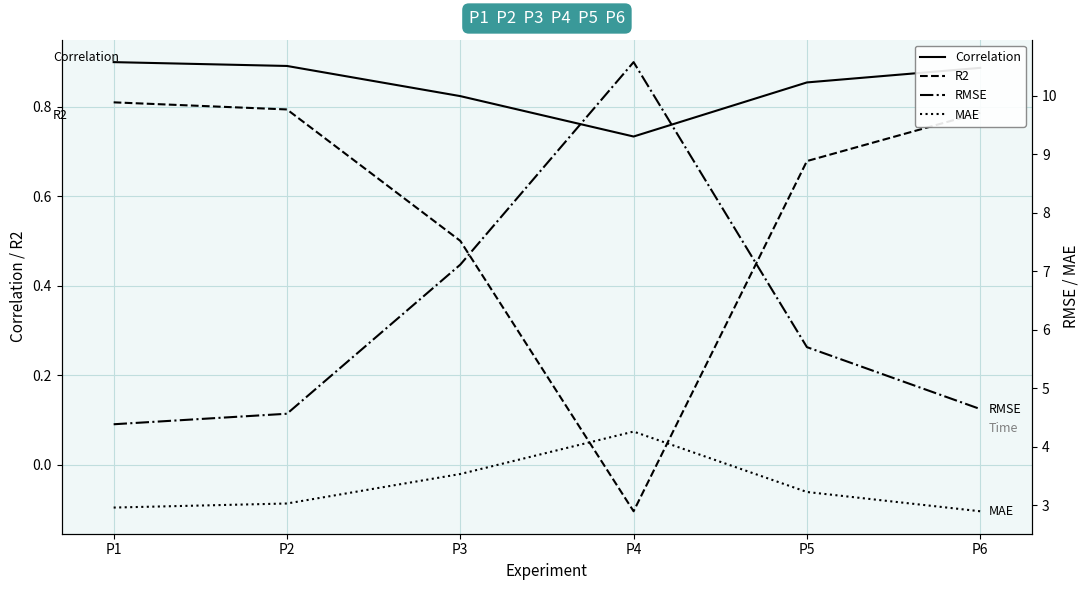

Is the value of Correlation at P3 greater than the value of R2 at P6?

Yes